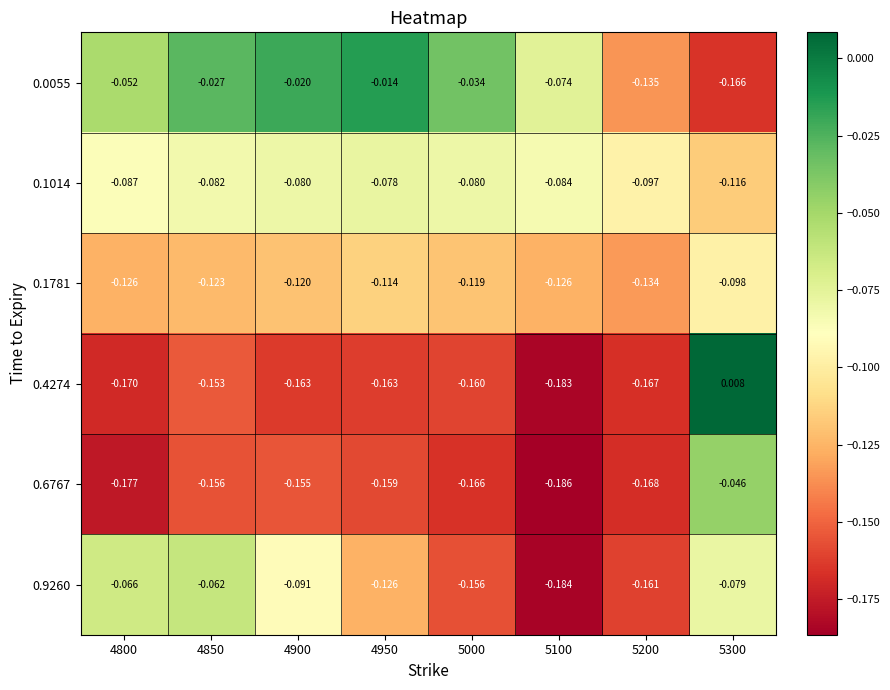

What is the total value across all series at 4950?

-0.7